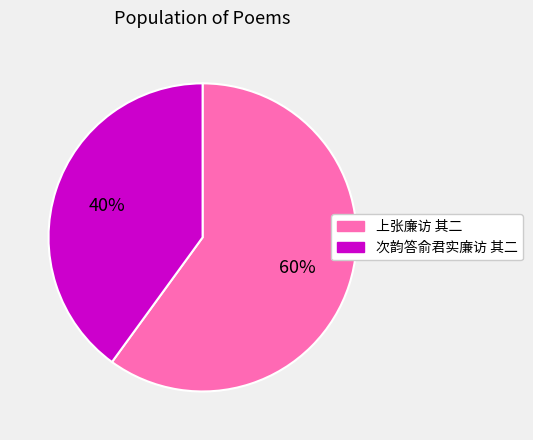

Count the number of slices in the pie.

2